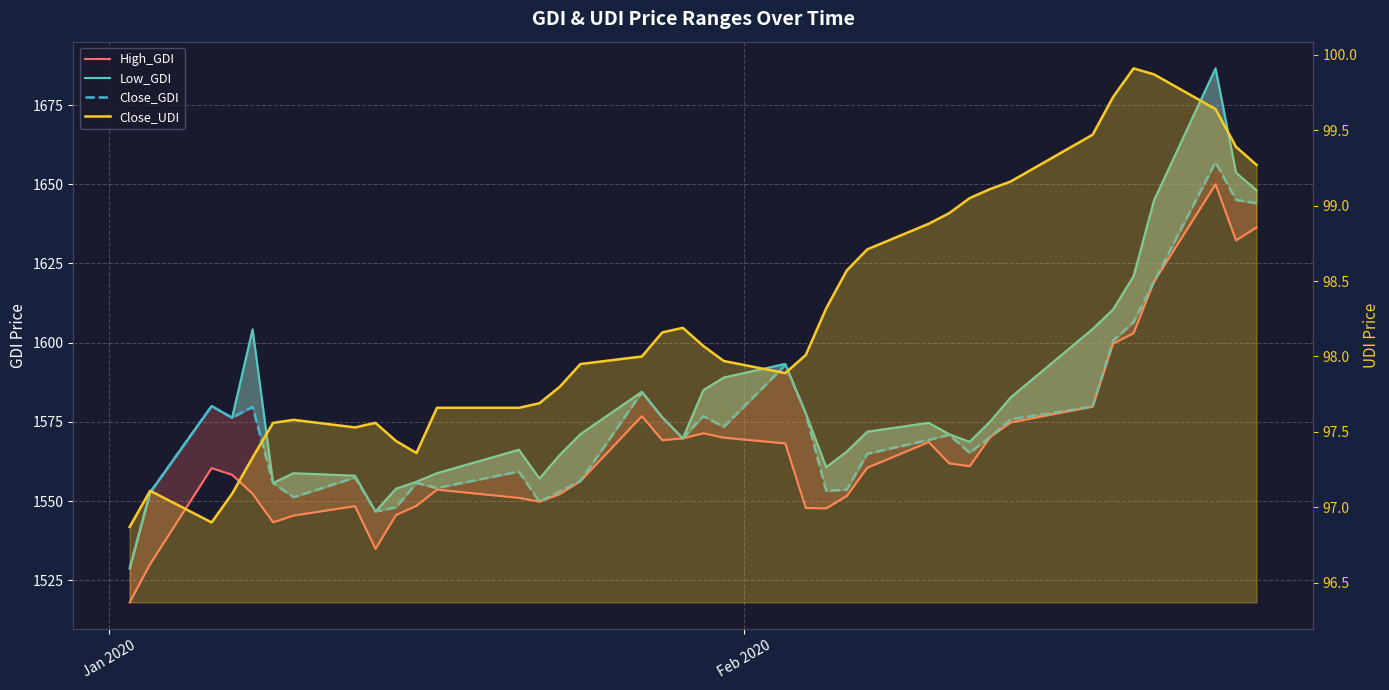

True or false: High_GDI and Low_GDI intersect in this chart.

False